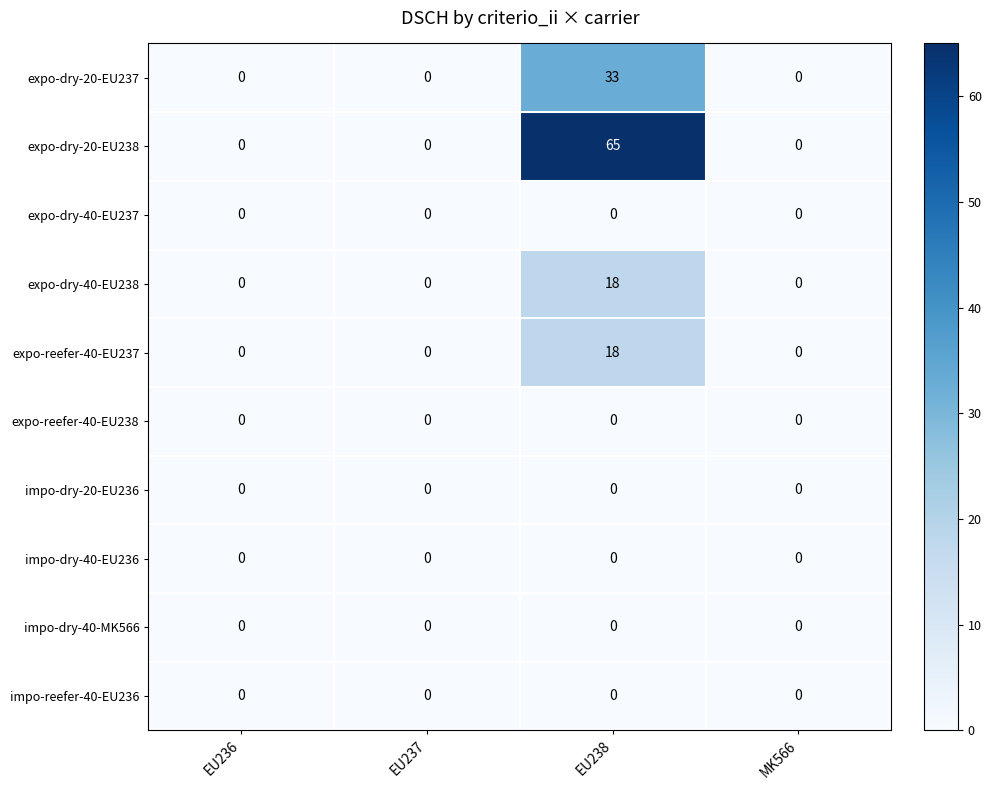

True or false: impo-dry-40-EU236 has a value of 0 at EU237.

True